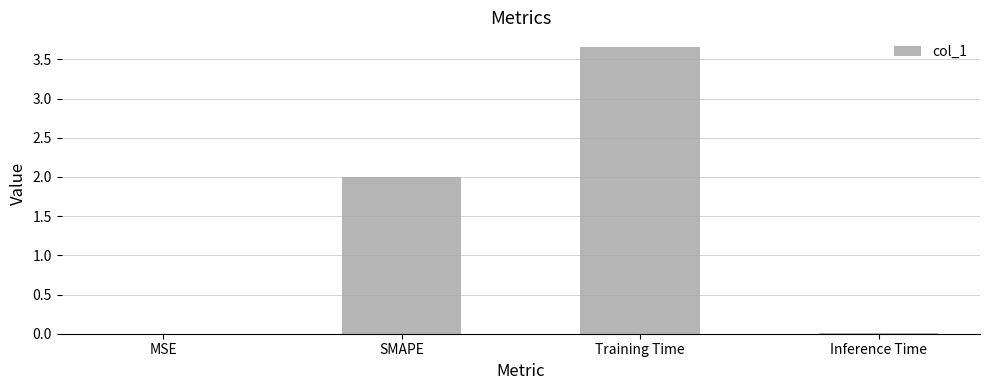

What is the change in value from SMAPE to Training Time?

+1.7